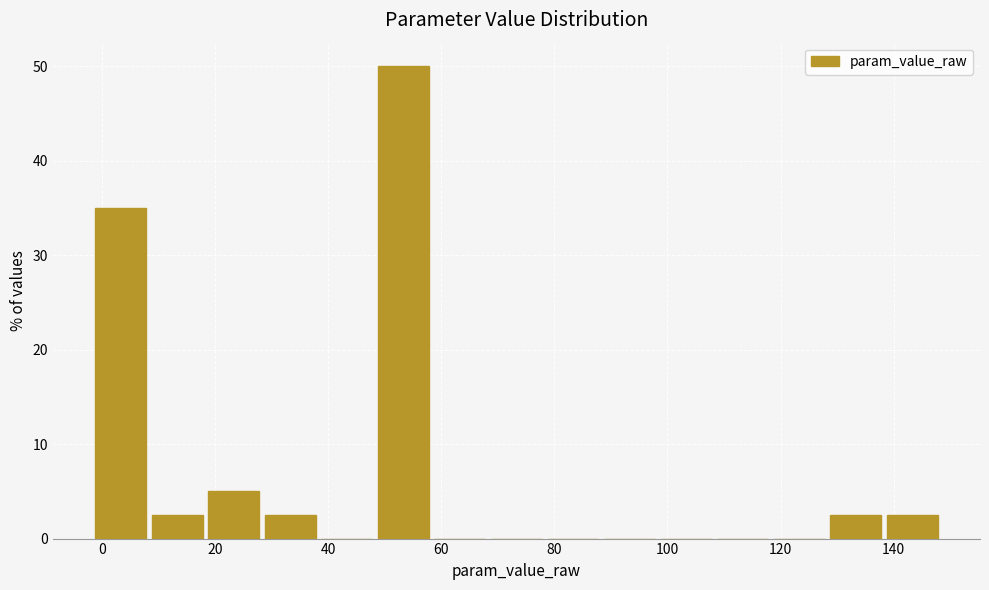

Reading left to right, list every bar in this chart as the range it spans on the x-axis followed by its height. Neither the bar edges nor the heights are printed on the chart, so give them approximately, as read against the axes.

-2 to 8: 35
8 to 18: 3
18 to 28: 5
28 to 38: 3
38 to 48: 0
48 to 58: 50
58 to 68: 0
68 to 78: 0
78 to 88: 0
88 to 98: 0
98 to 108: 0
108 to 118: 0
118 to 128: 0
128 to 138: 3
138 to 148: 3